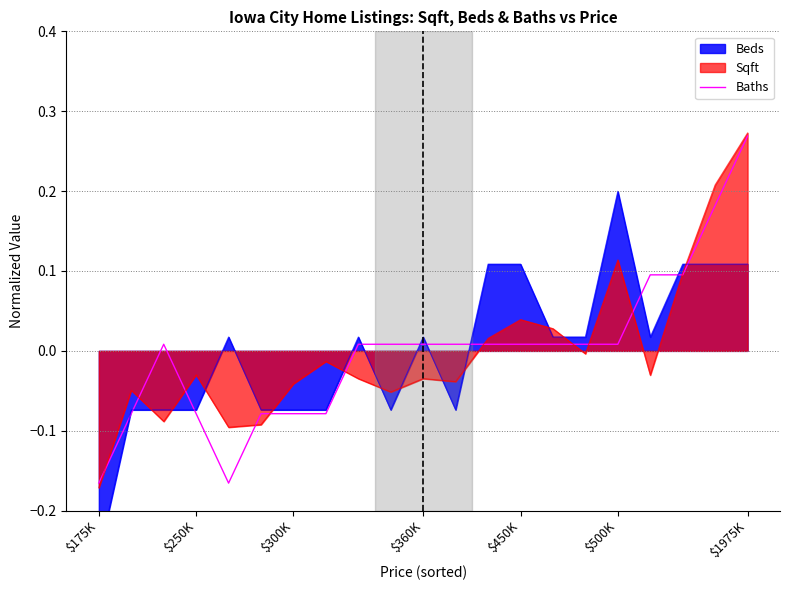

Is it true that Sqft equals 0.5 at $1975K?

False